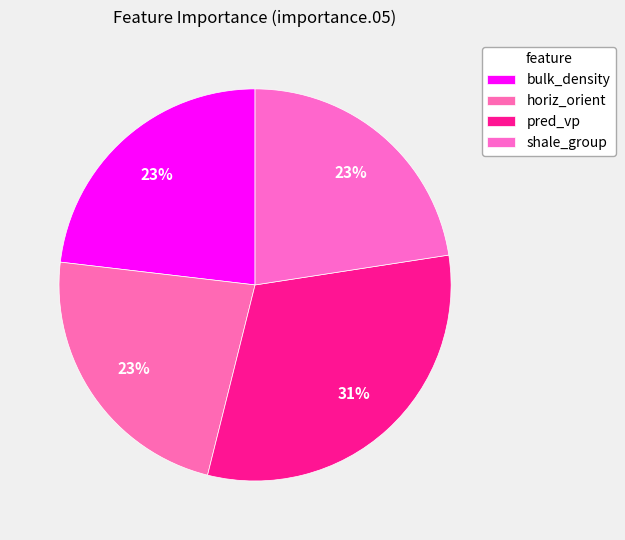

Is it true that shale_group is 23% of the pie?

True